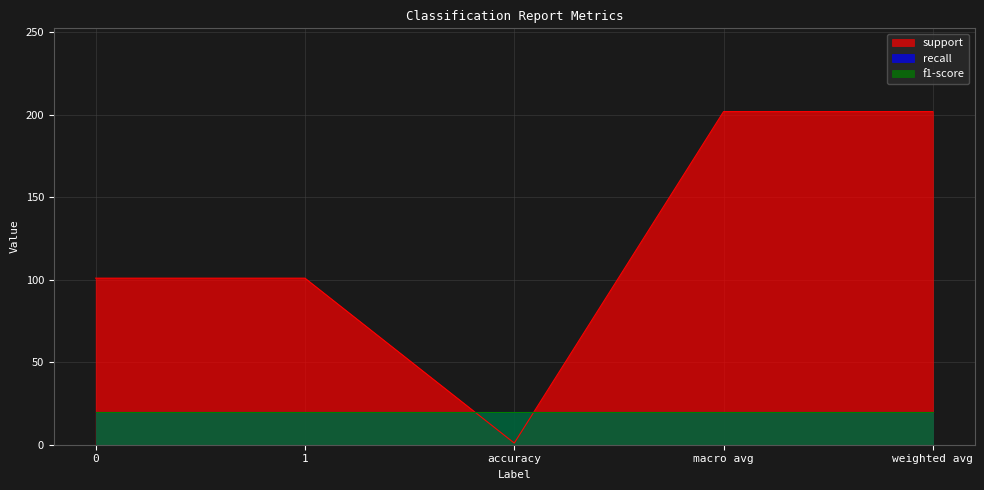

Is the value of support at 0 greater than the value of recall at 1?

Yes